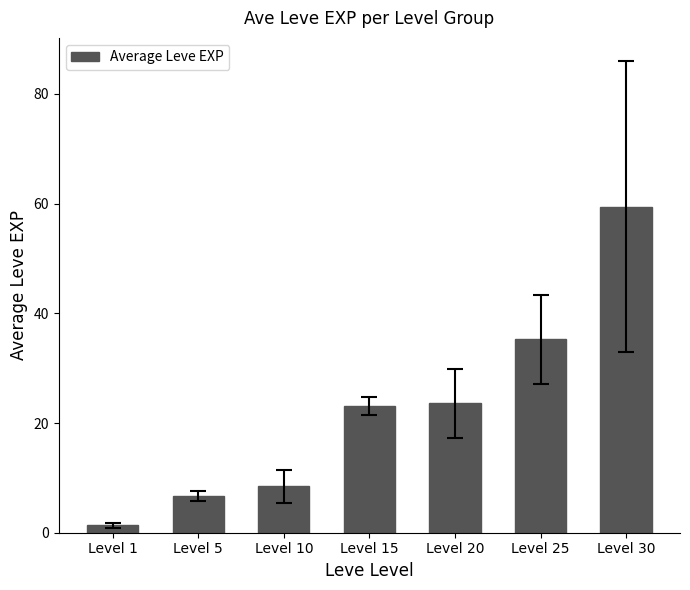

How many categories are shown in the chart?

7